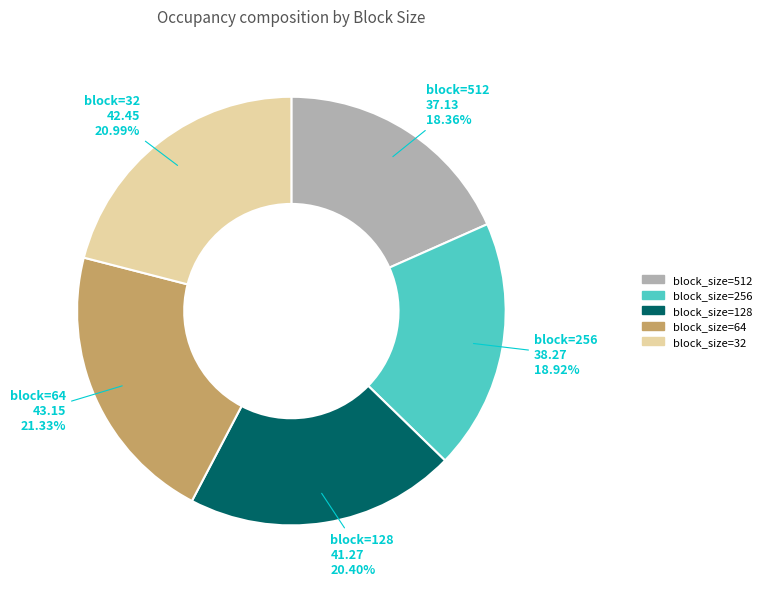

Does any single category account for the majority?

No